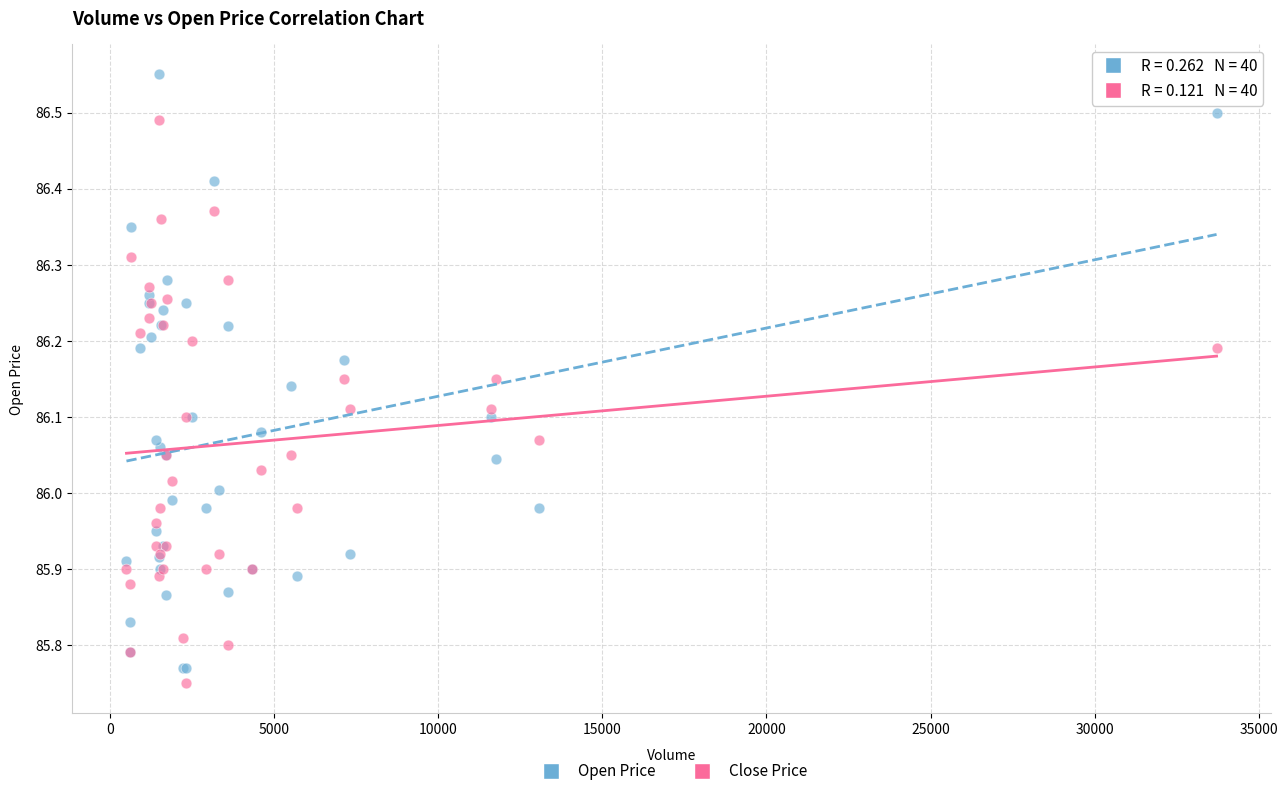

Which series has the largest Y range (max minus min)?

Open Price